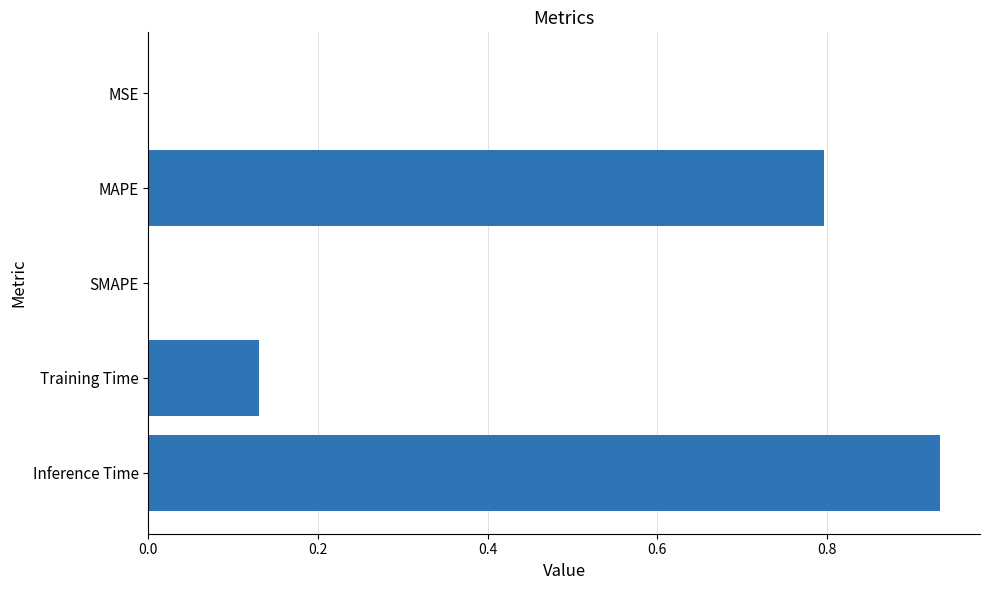

At which category does the chart reach its peak across all series?

Inference Time